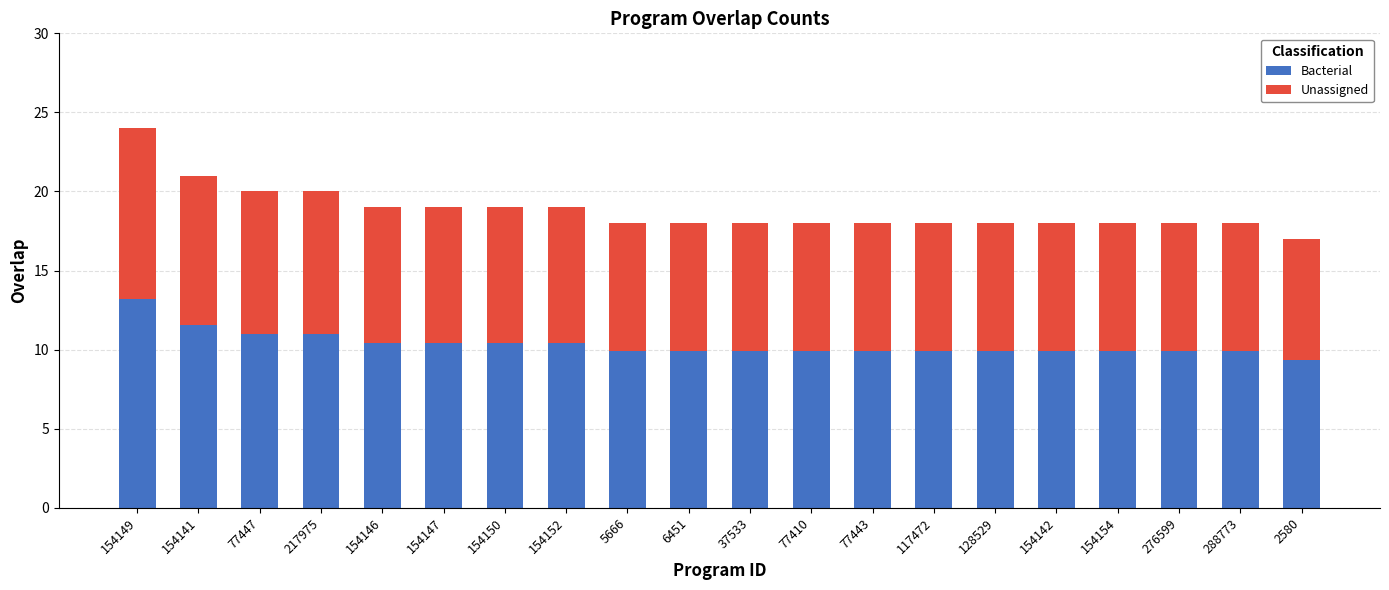

What is the highest value of the Bacterial series?

13.2